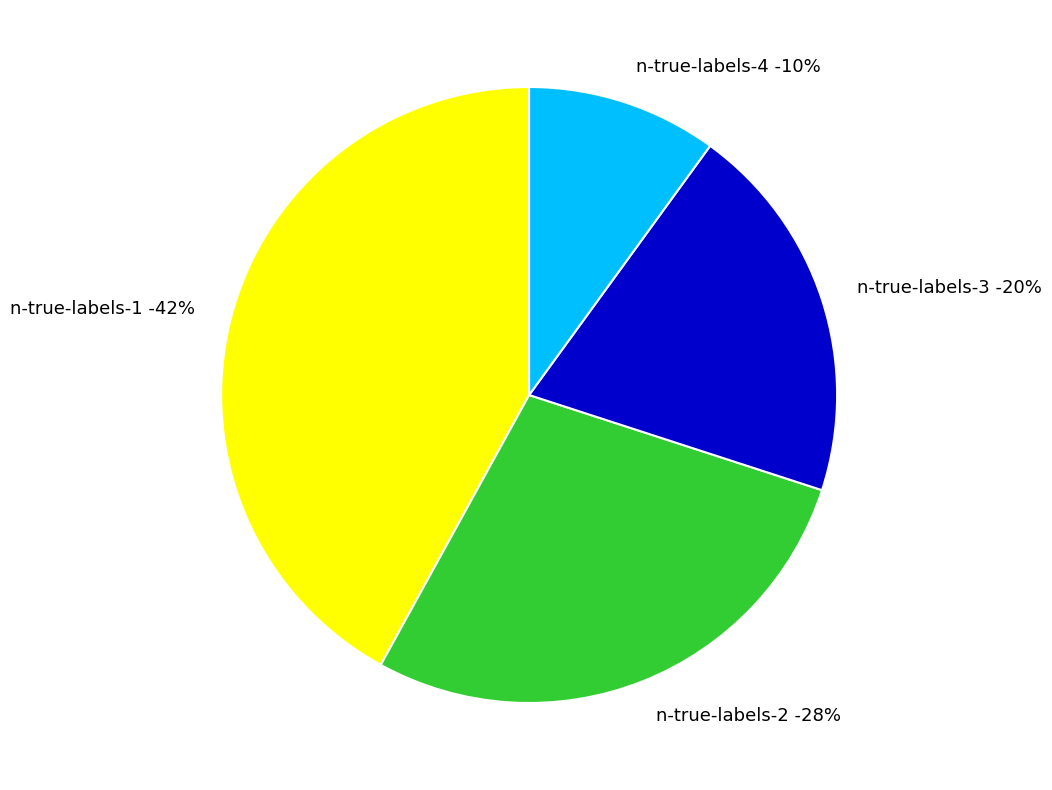

How many slices are in this pie chart?

4